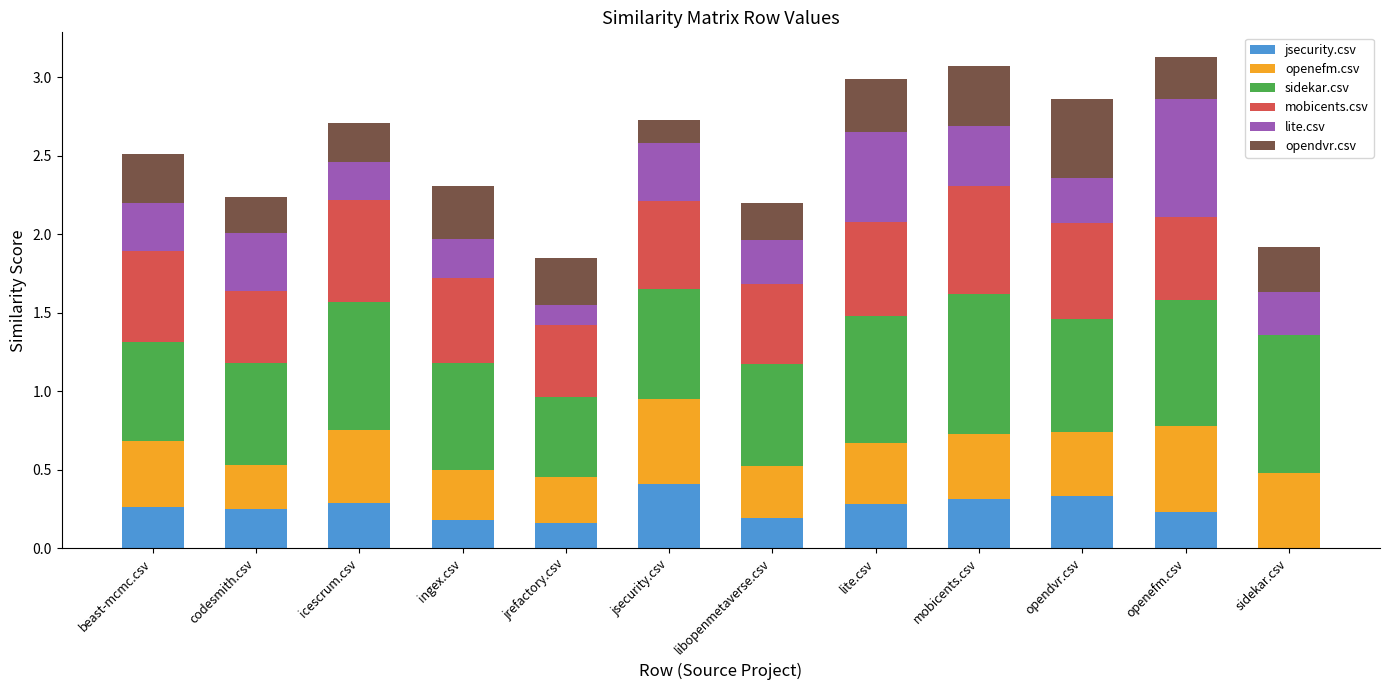

What is the total value across all series at libopenmetaverse.csv?

2.2